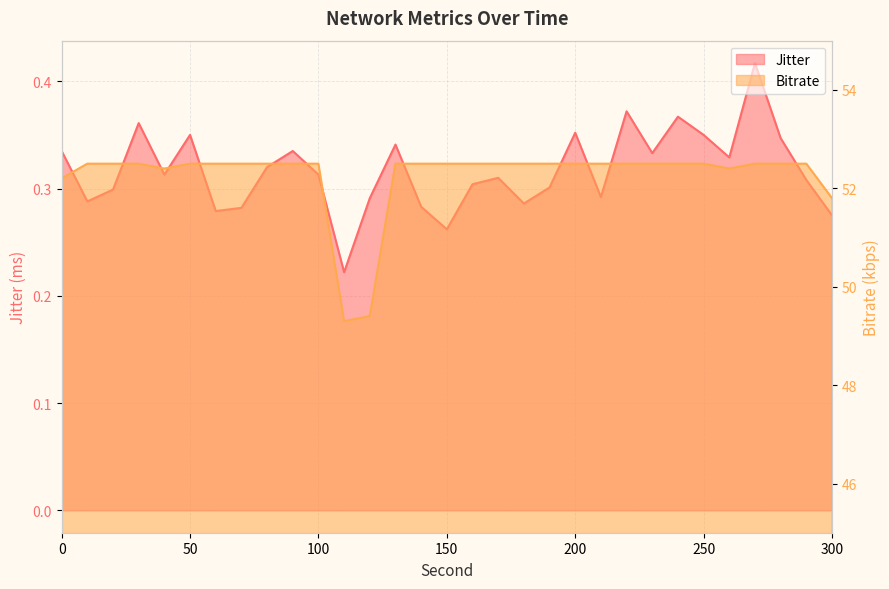

Which category has the lowest value across all series?

110.0